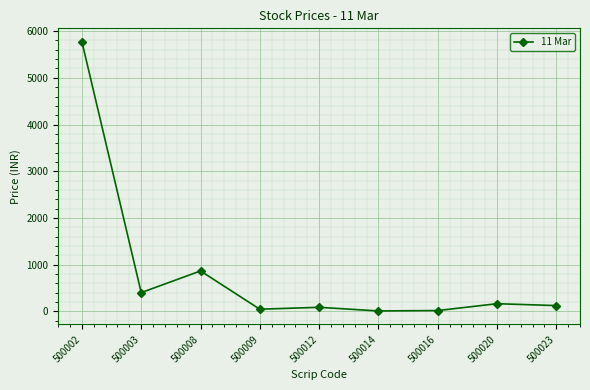

At which category does the data reach its first local peak?

500008